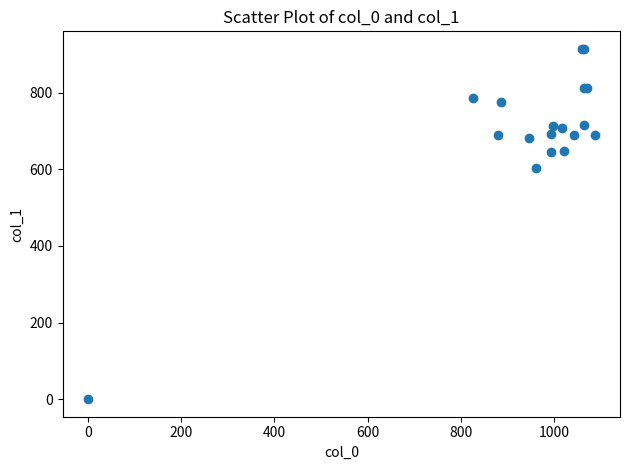

What Y value in the scatter plot is closest to 457?

604.1